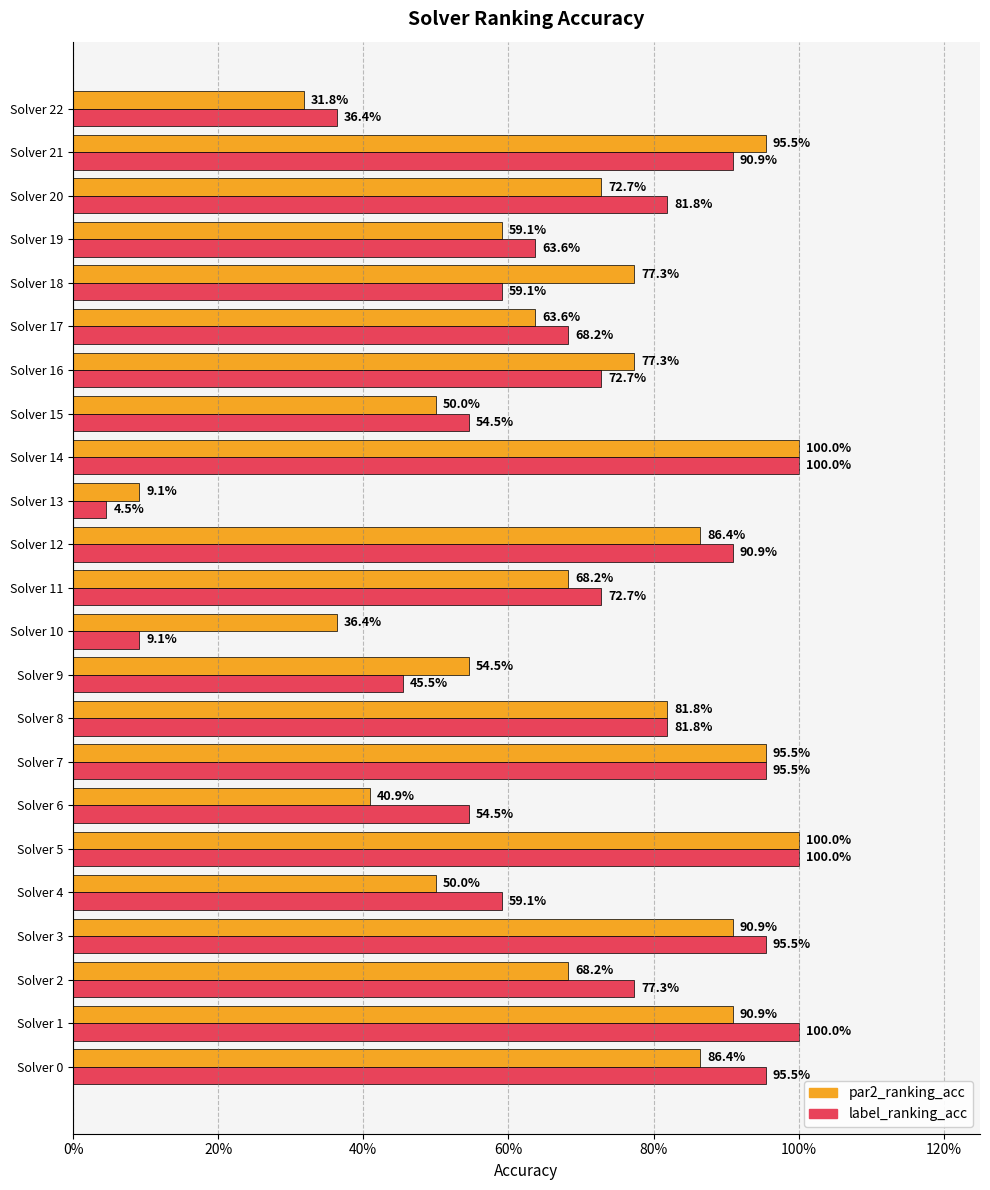

Where is label_ranking_acc nearest to the value 0?

Solver 13